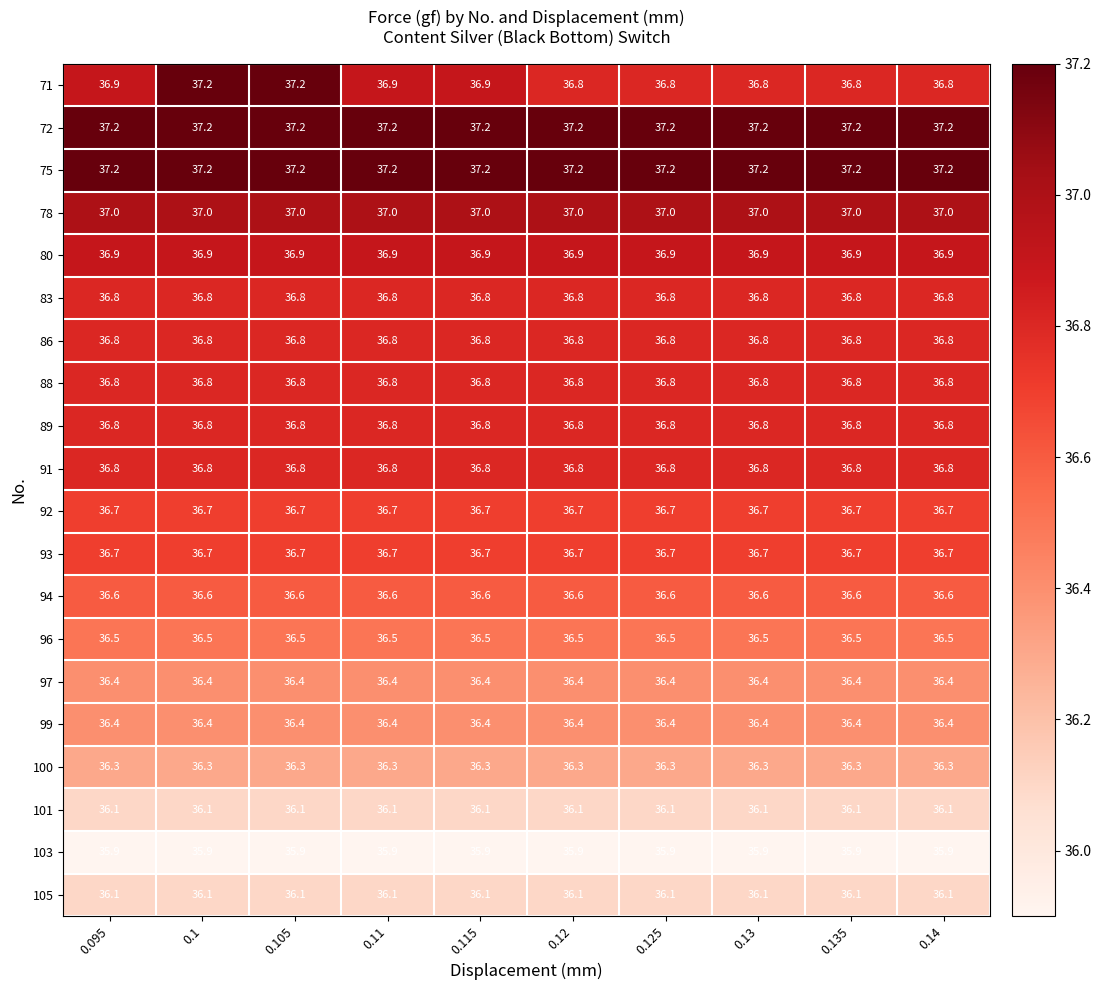

What is the minimum value for 78?

37.0